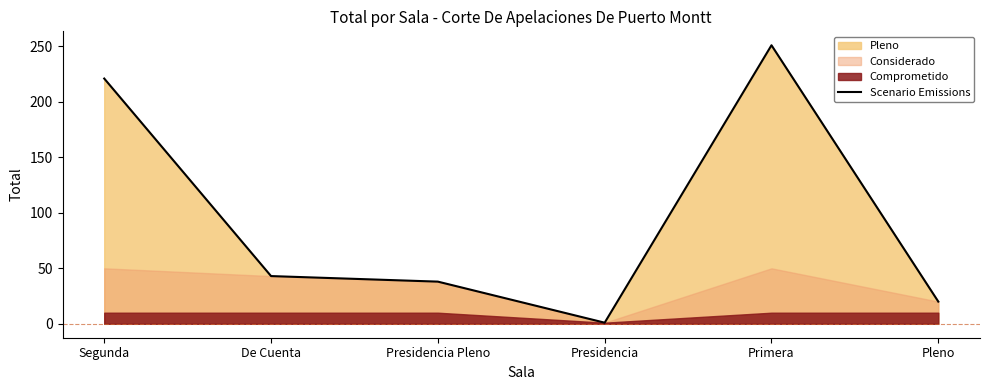

Rank the categories by value from highest to lowest.

Primera, Segunda, De Cuenta, Presidencia Pleno, Pleno, Presidencia